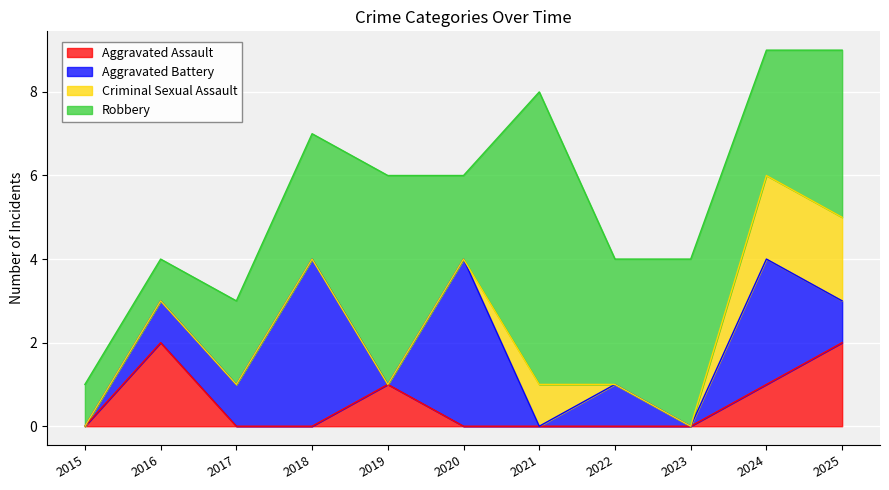

Which series has the widest spread of values?

Robbery